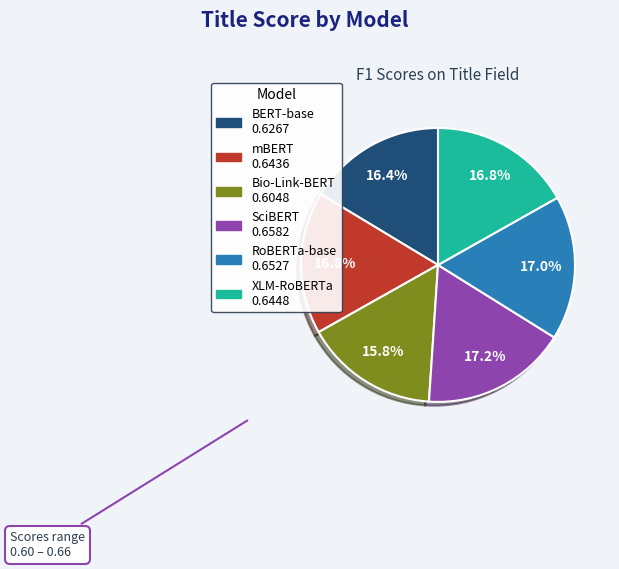

To the nearest percent, what is the combined percentage of BERT-base and RoBERTa-base?

33%